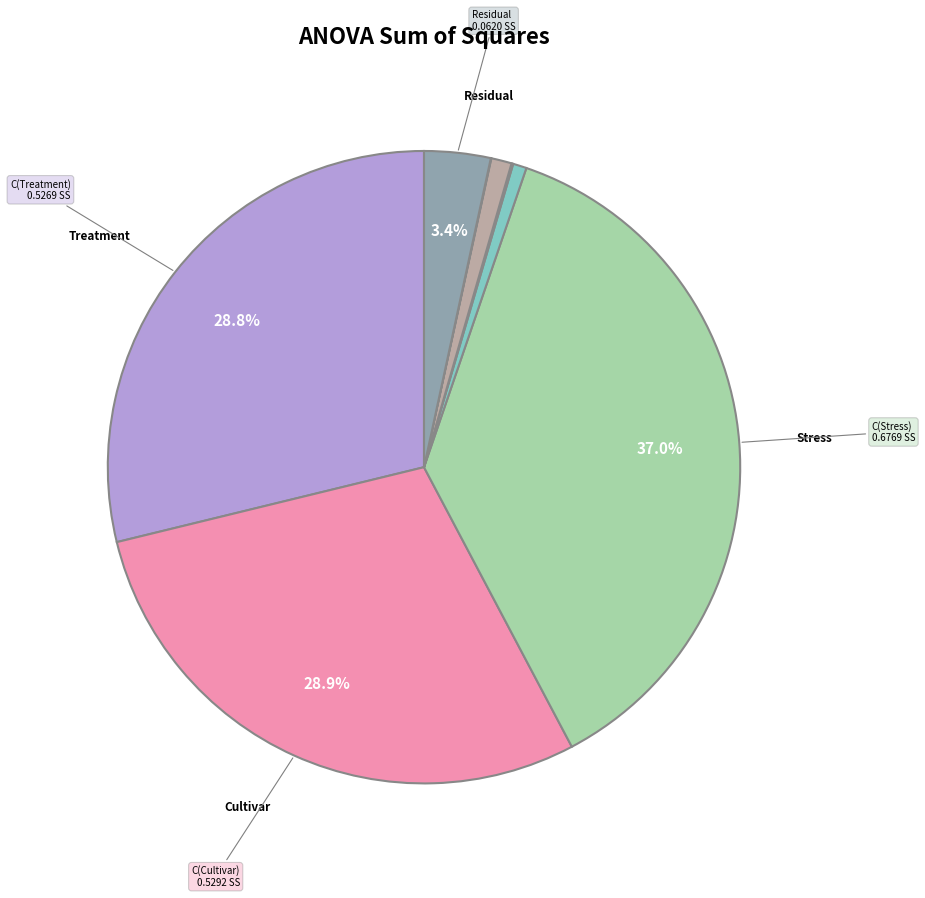

How many segments does this pie chart have?

8